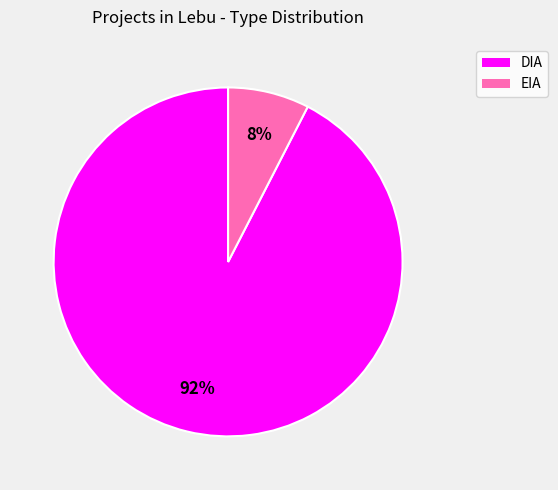

Is the sum of EIA and DIA greater than half?

Yes